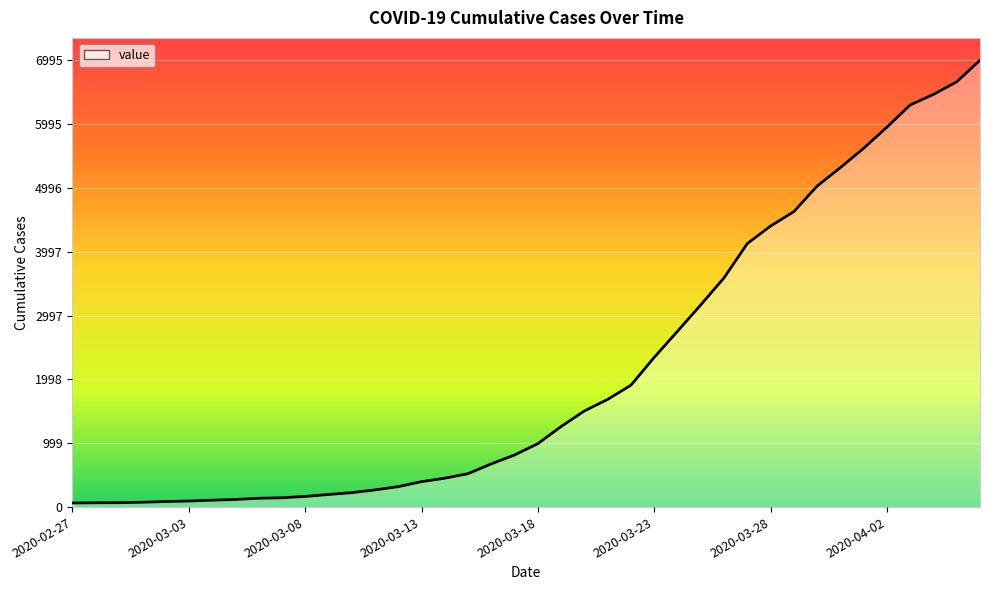

What is the difference between the maximum and minimum values?

6931